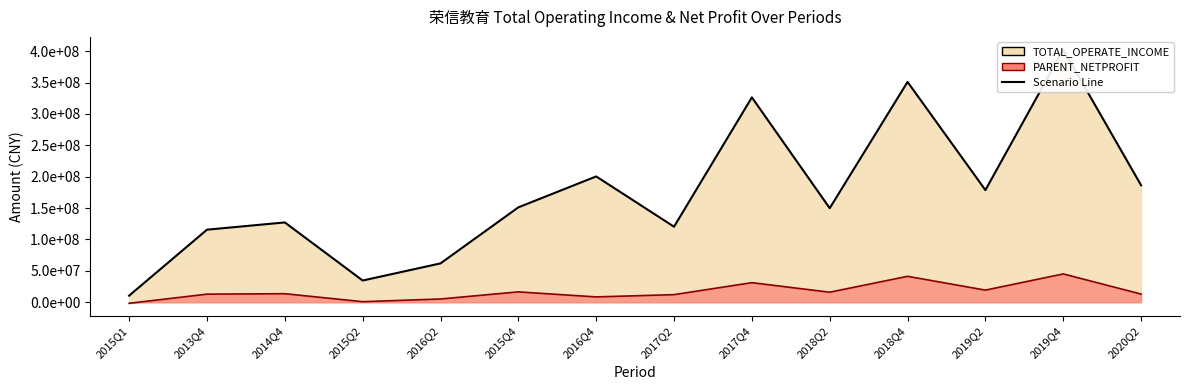

What is the maximum value for PARENT_NETPROFIT?

45172660.5